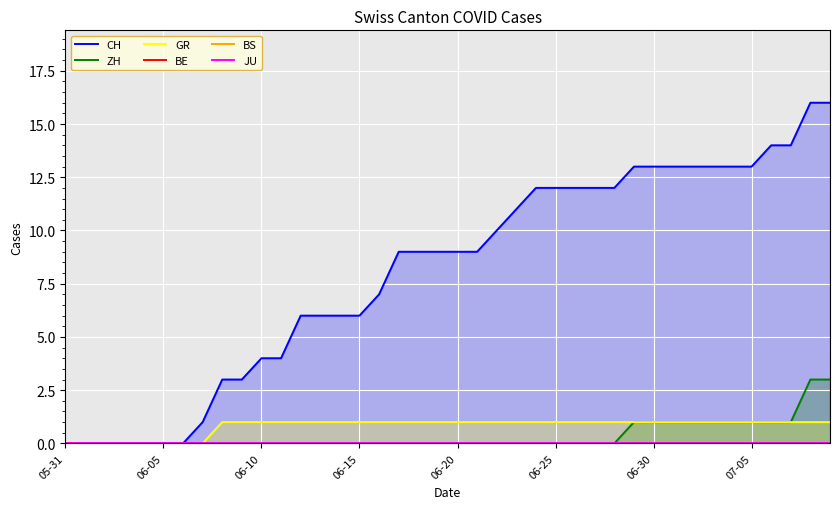

The value of ZH at 06-20 is 0. True or false?

True